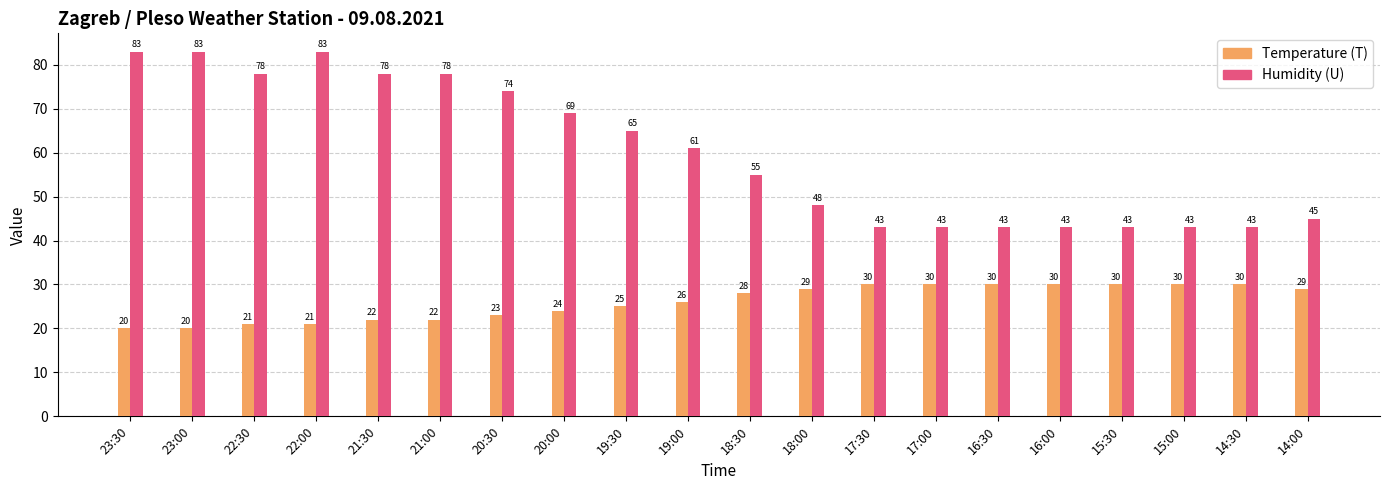

What is the label of the 14th bar from the right?

20:30